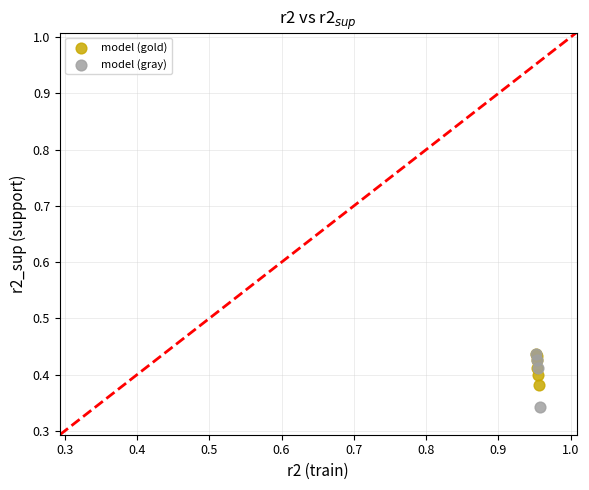

What are all the series names shown in the legend?

model (gold), model (gray)